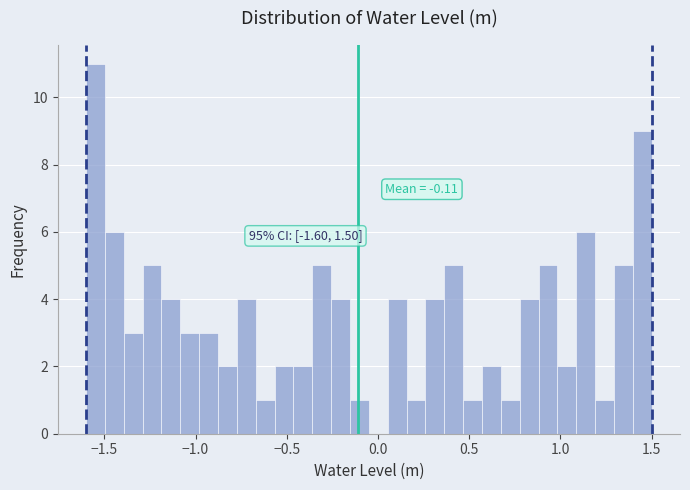

Read against the x-axis, roughly where is the centre of the tallest bar?

-1.55